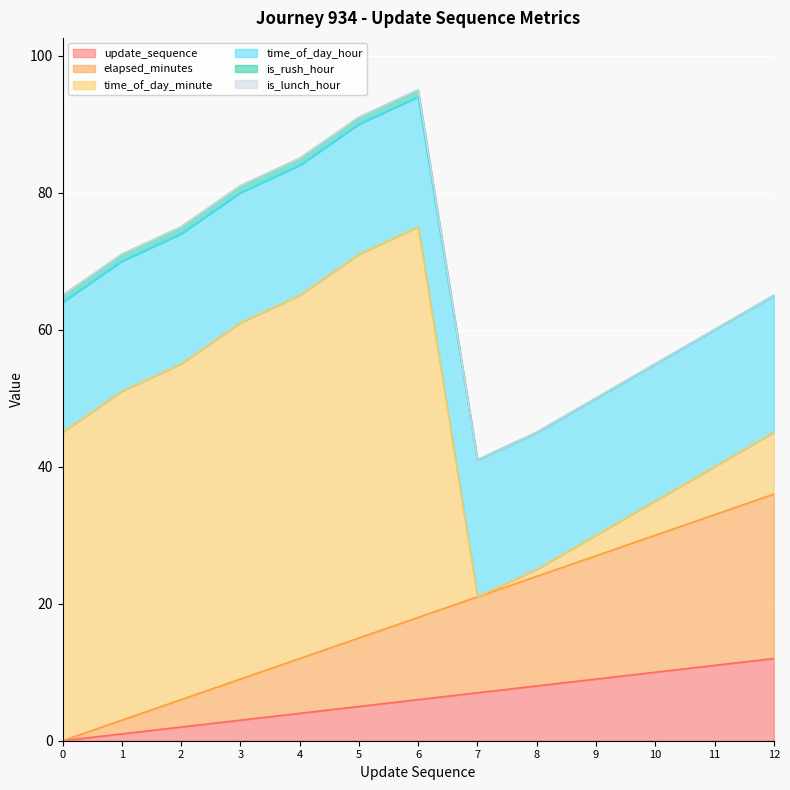

What is the value of the time_of_day_hour point at the 11th from the left?

20